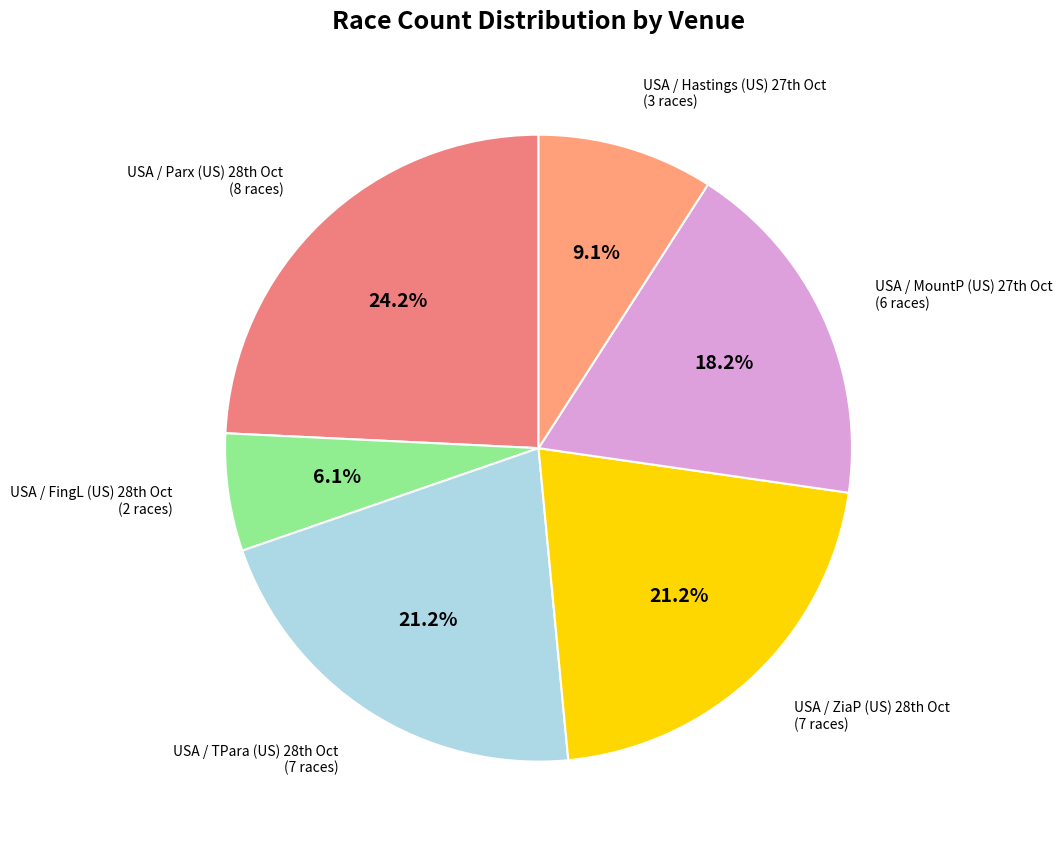

Which category has the smallest portion of the pie?

USA / FingL (US) 28th Oct